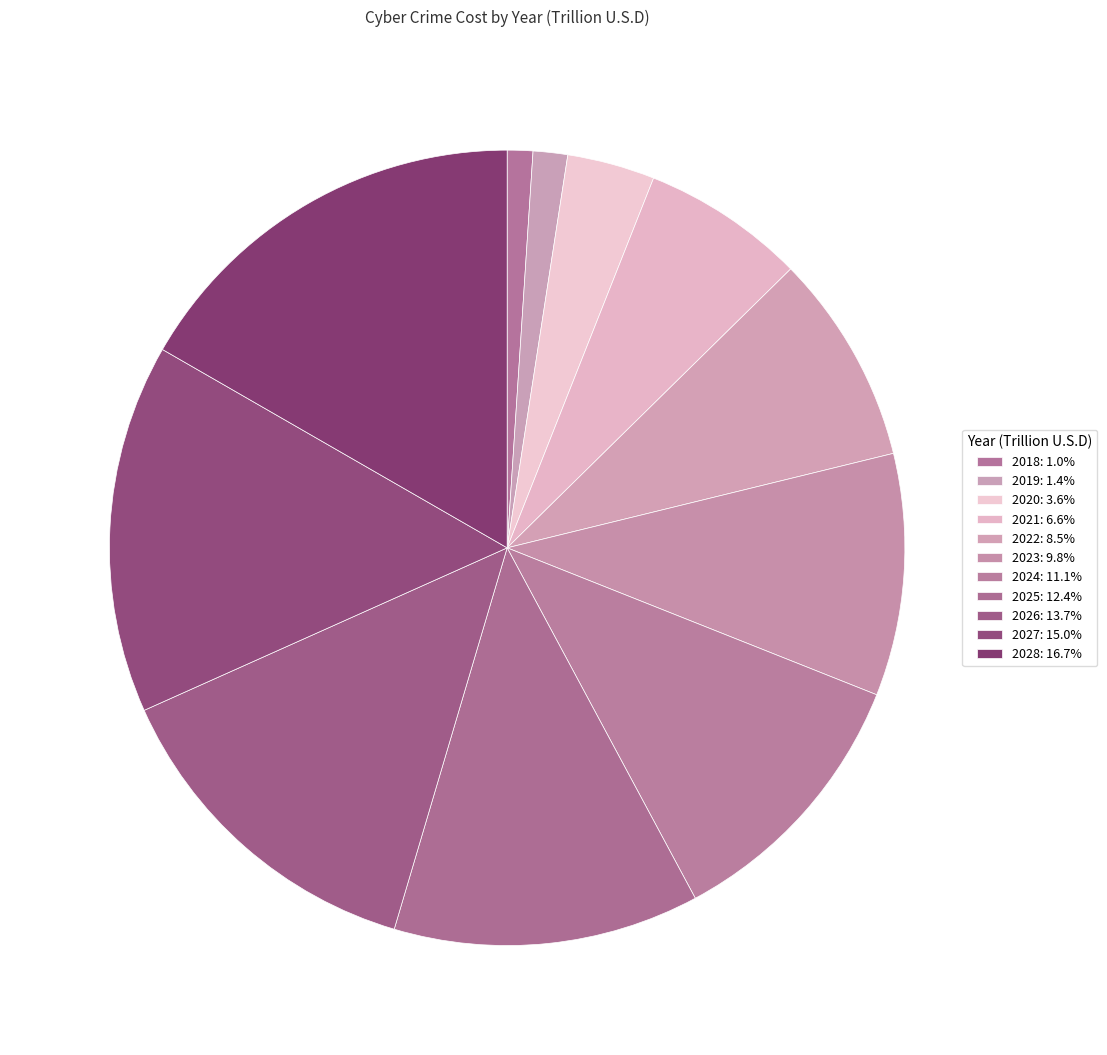

Count the number of slices in the pie.

11